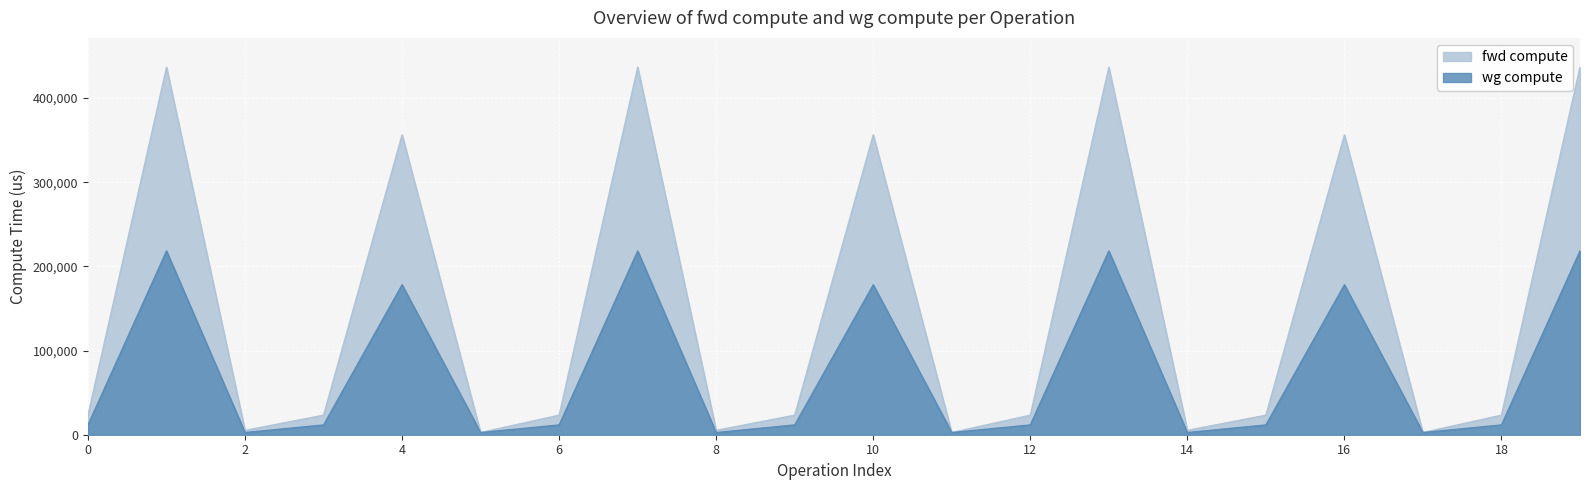

At which category does wg compute reach its first local valley?

2